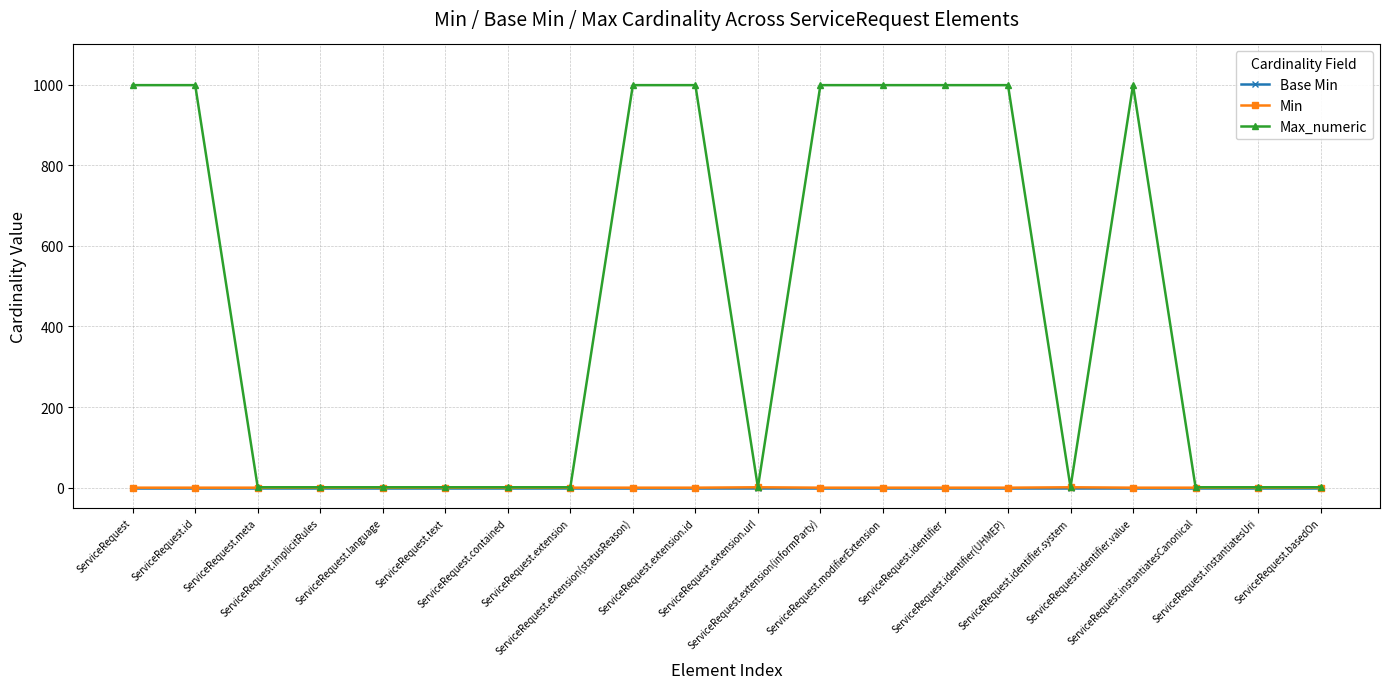

What is the label of the 2nd point from the right?

ServiceRequest.instantiatesUri